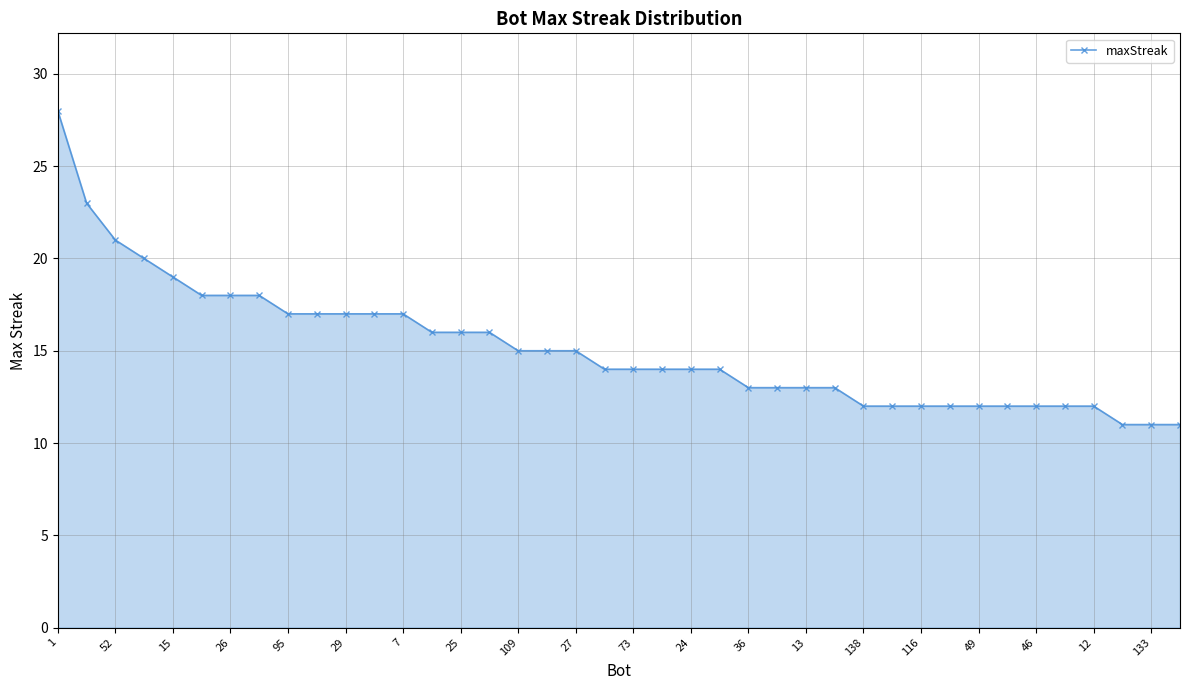

How many lines are shown in the chart?

1